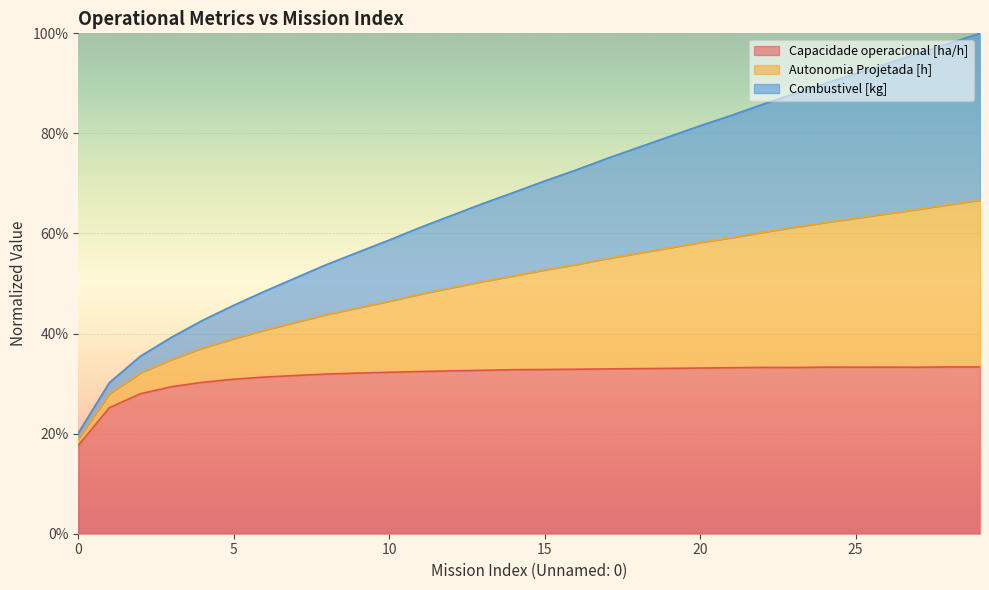

At which category does Capacidade operacional [ha/h] reach its first local peak?

22